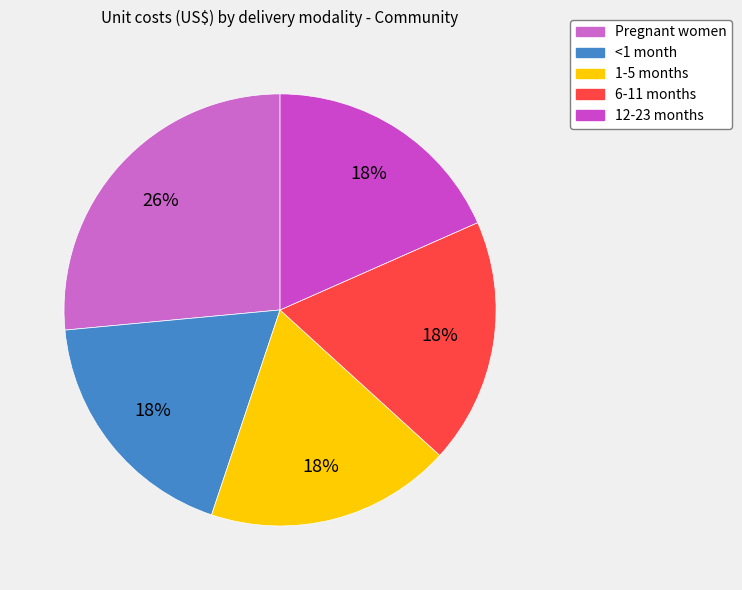

What is the smallest slice in the pie chart?

<1 month